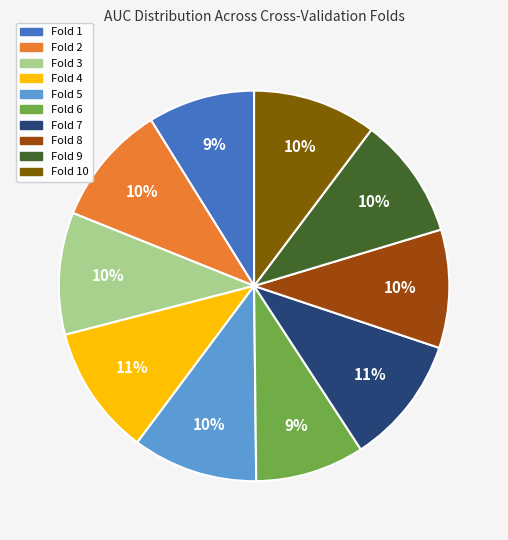

Combined, do Fold 8 and Fold 4 account for over 50%?

No